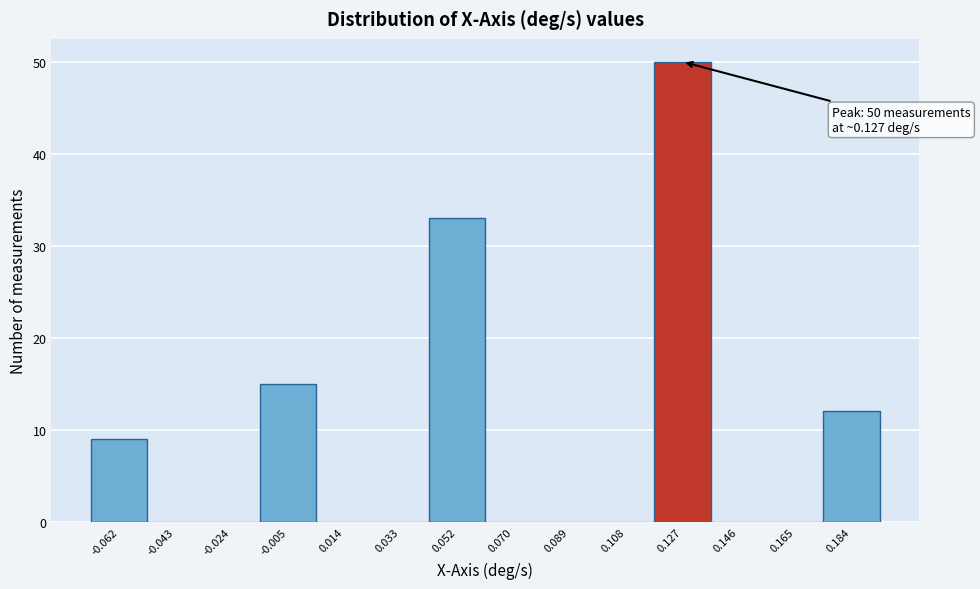

Which range on the x-axis has the tallest bar?

0.118 to 0.136